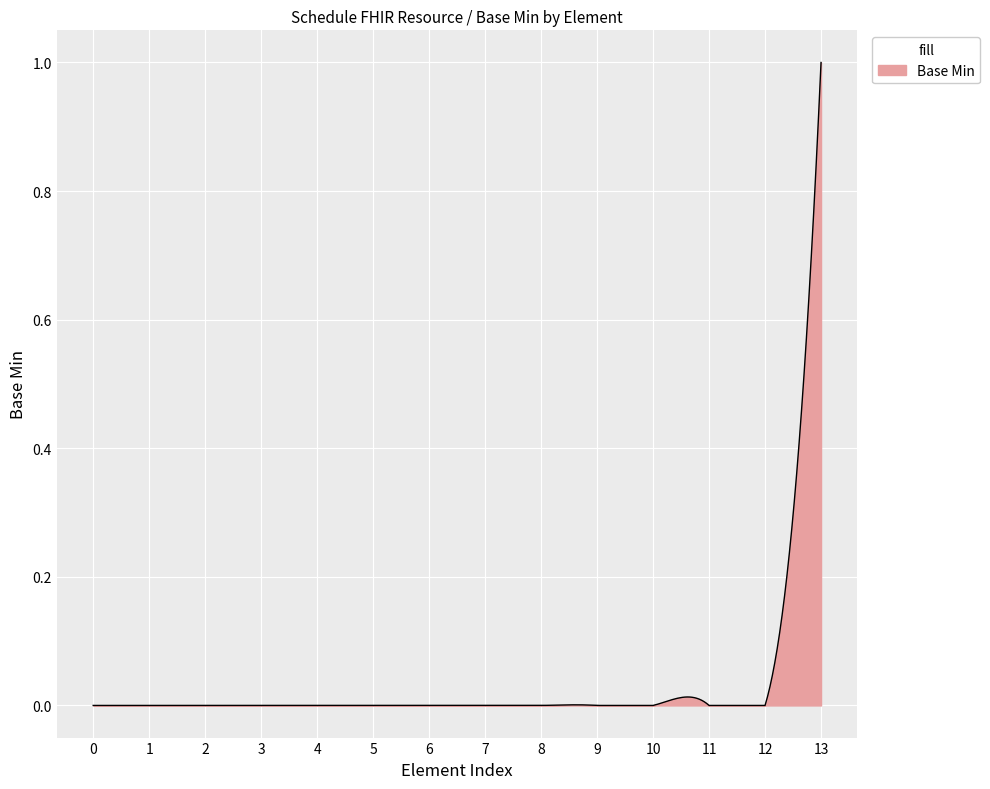

What is the maximum value shown in the chart?

1.0